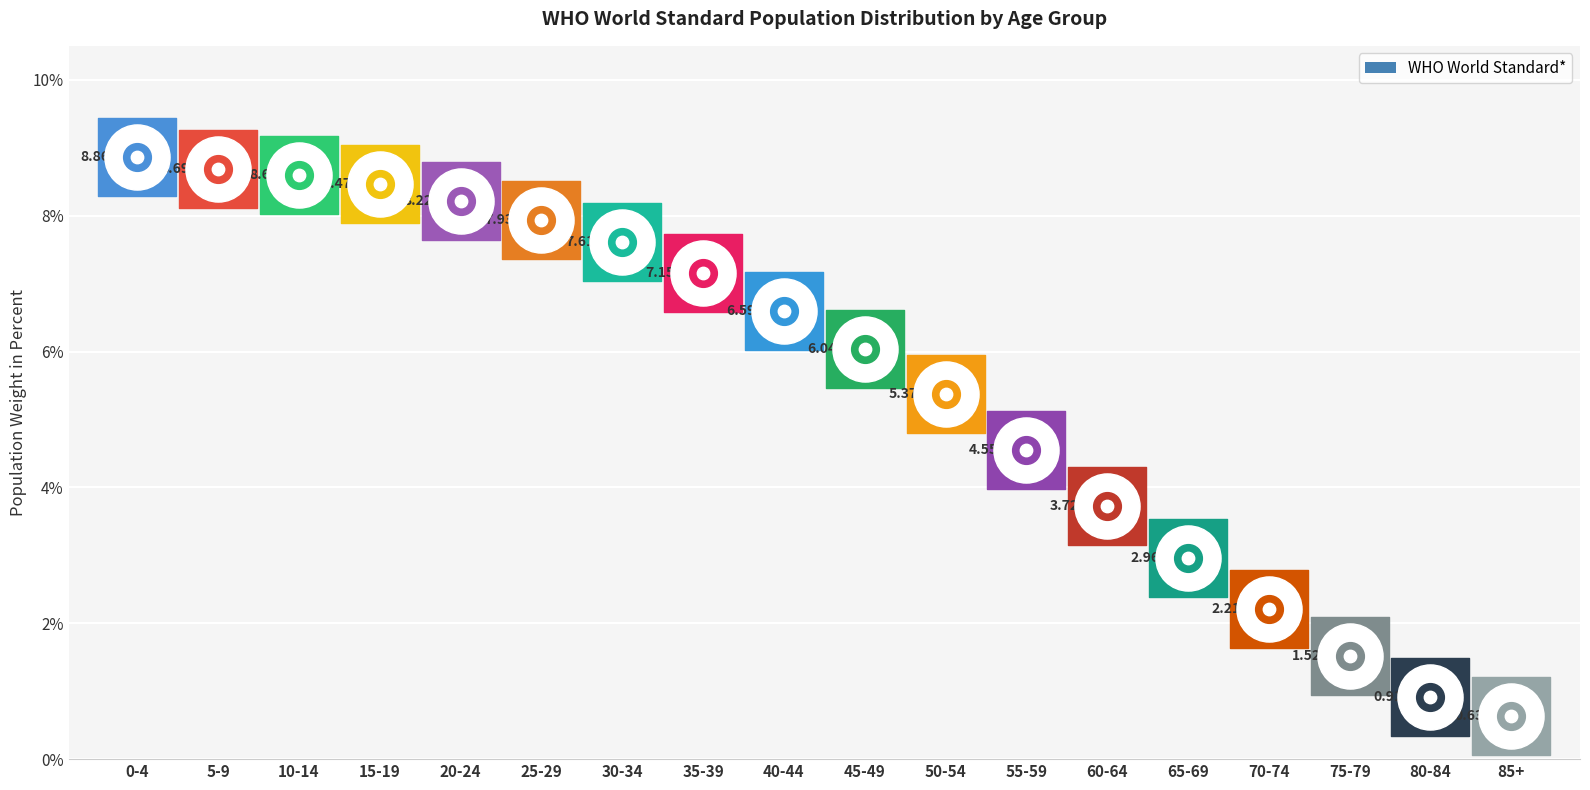

What is the change in value from 40-44 to 65-69?

-3.6